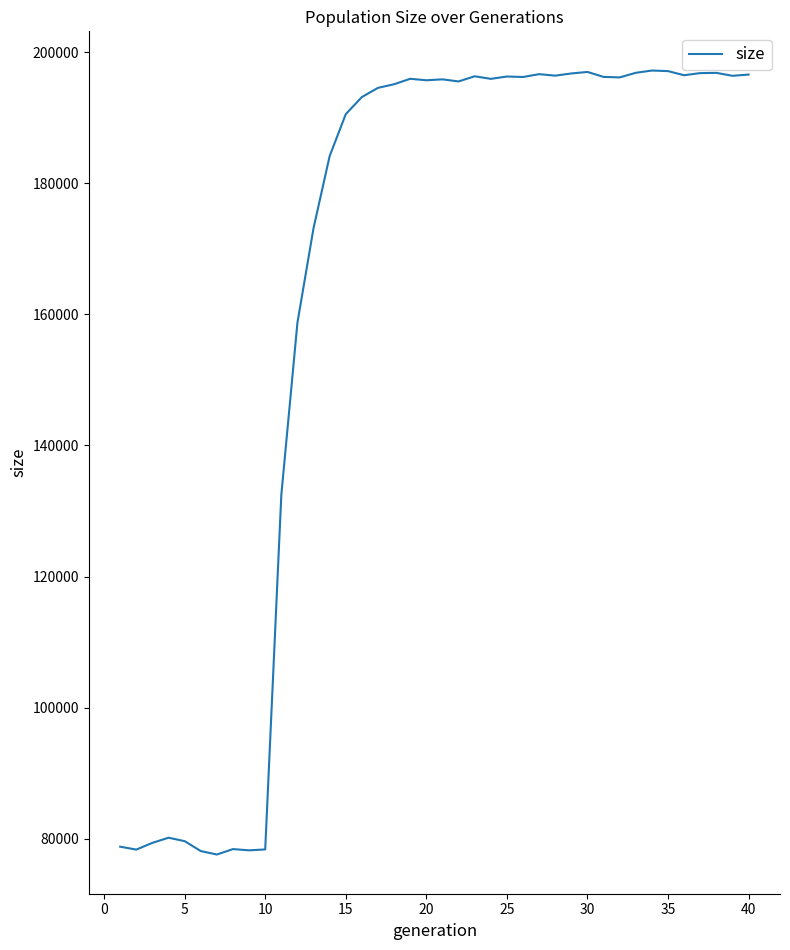

What is the difference between the second highest and minimum values?

119553